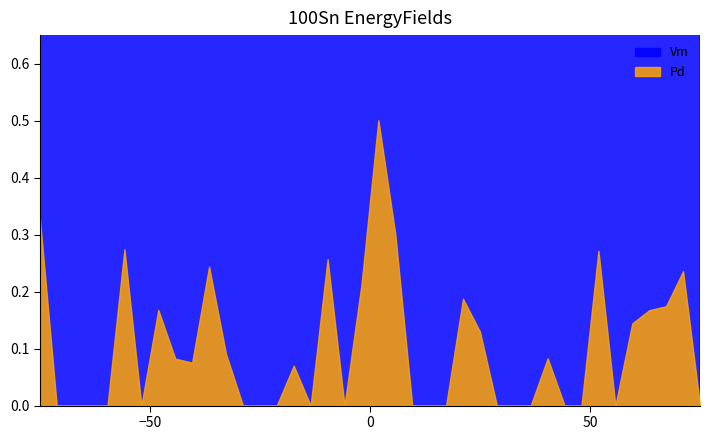

What is the sum of all Pd values?

4.0